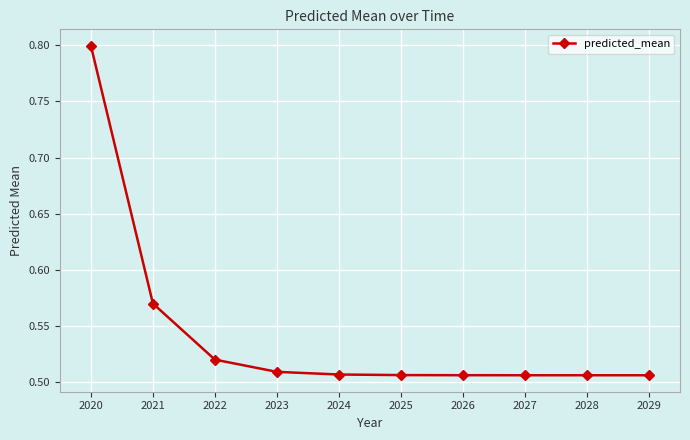

Does the chart have visible grid lines?

Yes